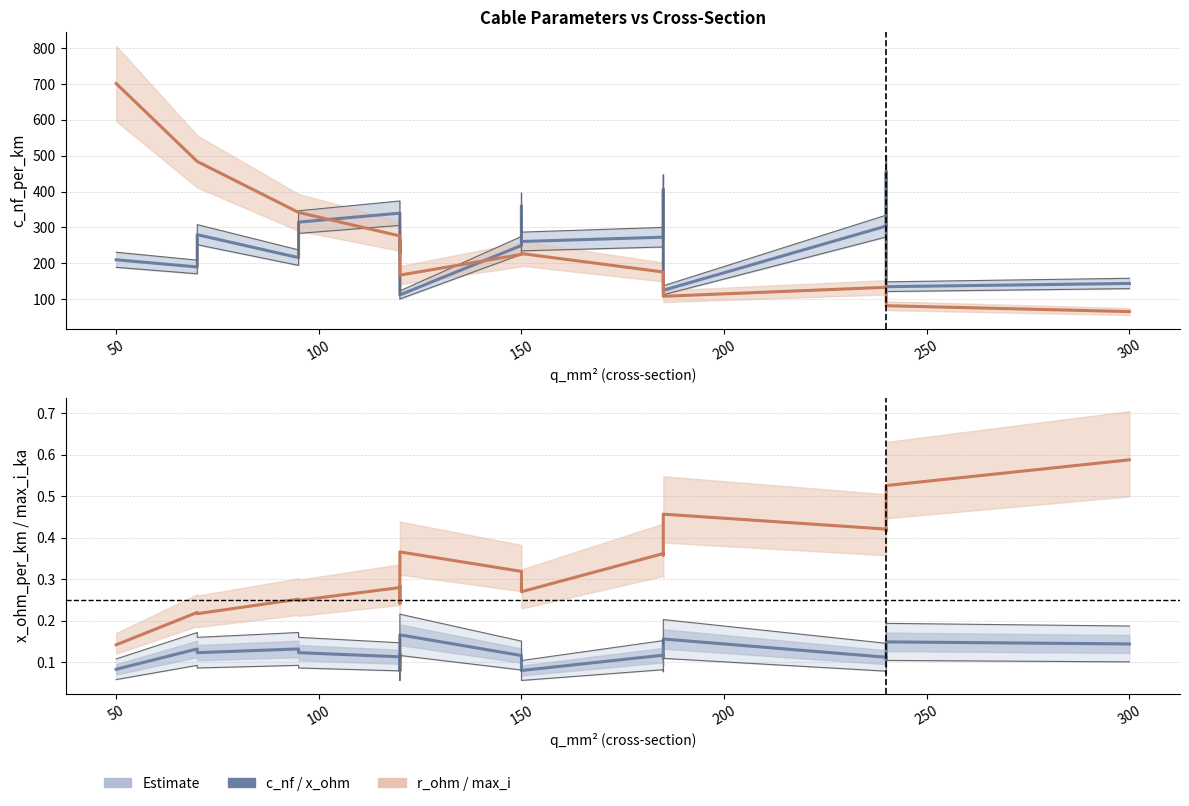

How many data points in r_ohm_per_km (scaled) are less than 225?

8